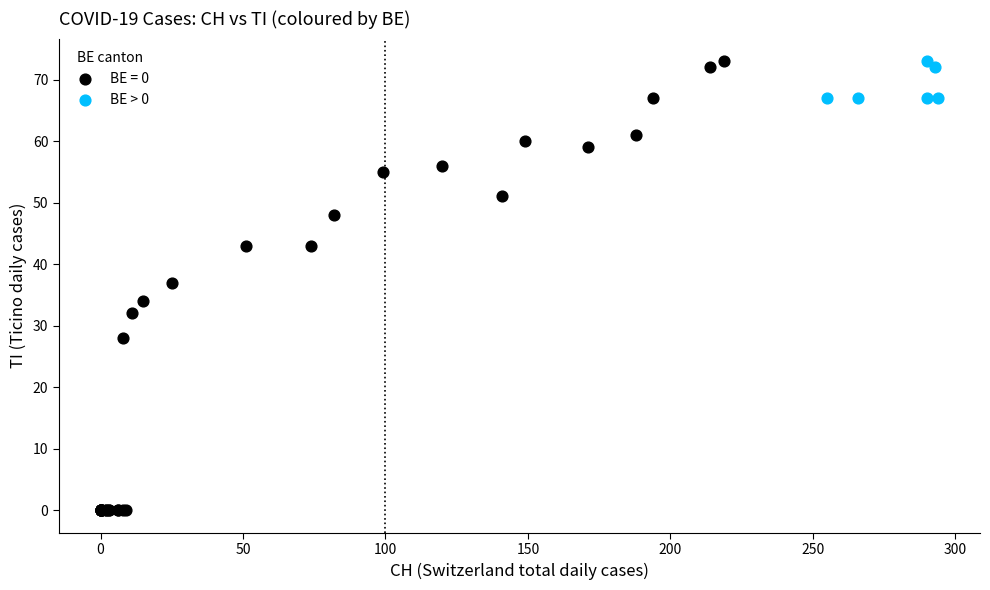

Which series has the largest Y range (max minus min)?

BE = 0